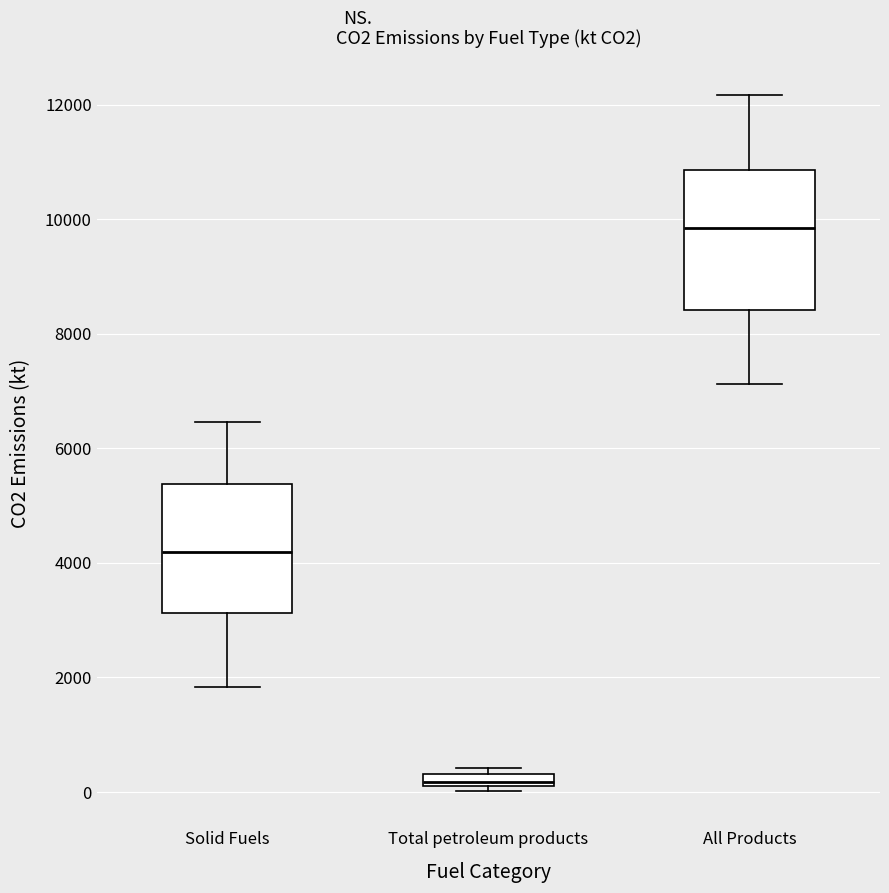

Where does the upper whisker of the box for All Products end on the y-axis? The values are not printed on the chart, so give them approximately, as read against the axis.

12200